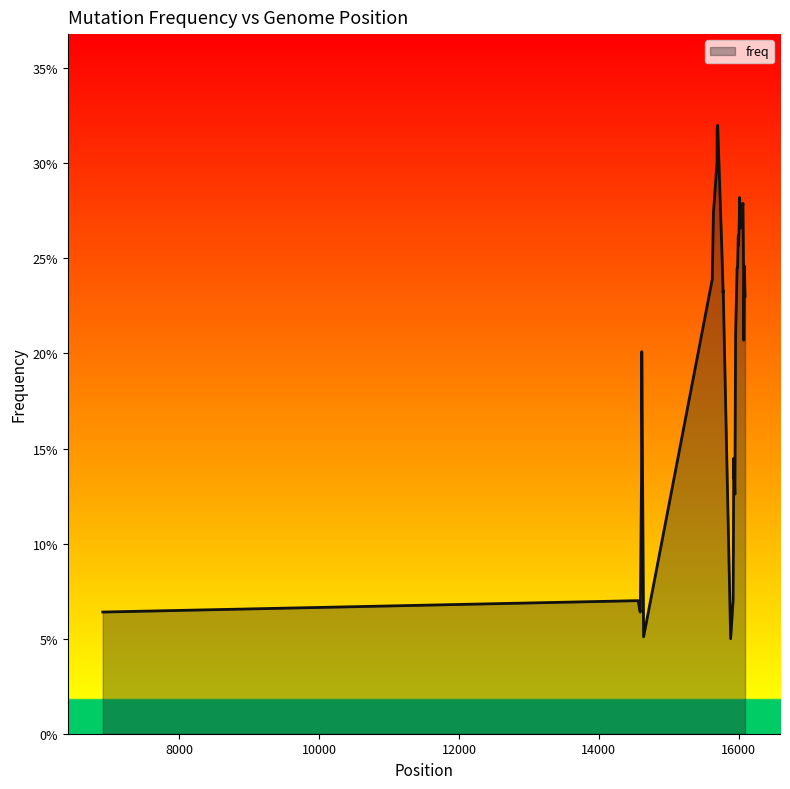

At which label is the value closest to 0?

15885